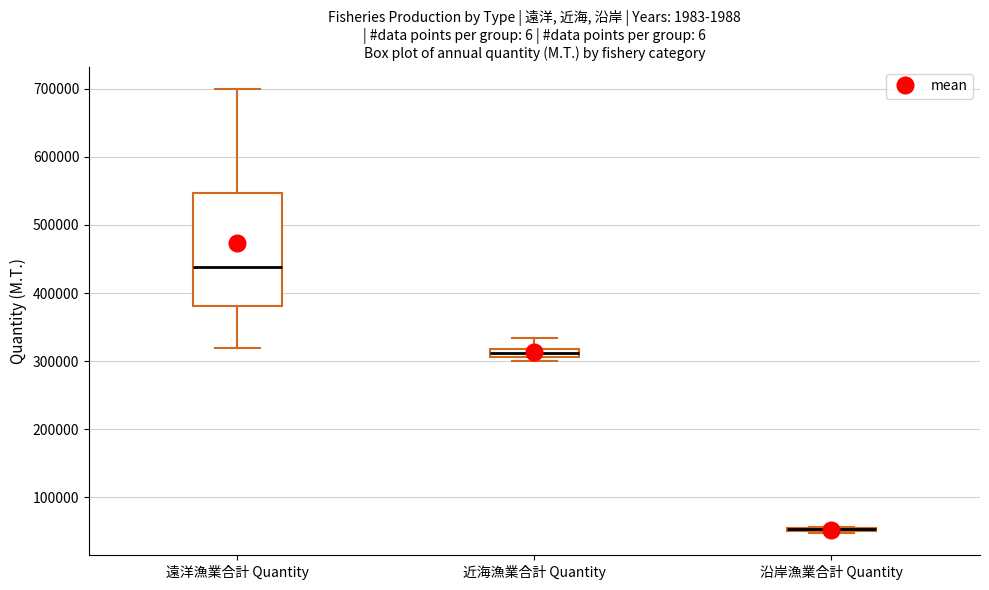

Which box is the tallest, from its lower edge to its upper edge?

遠洋漁業合計 Quantity